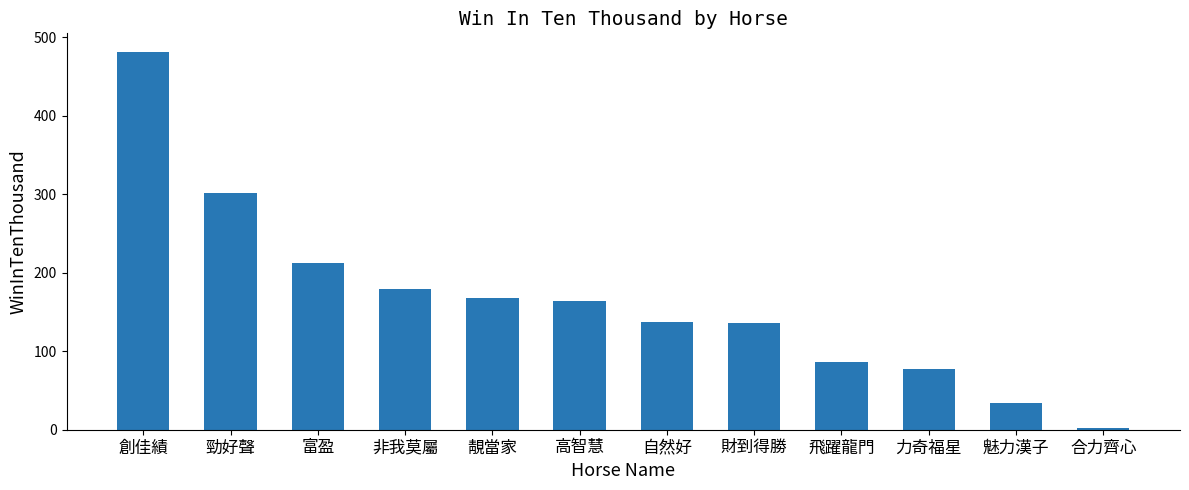

What is the change in value from 高智慧 to 財到得勝?

-28